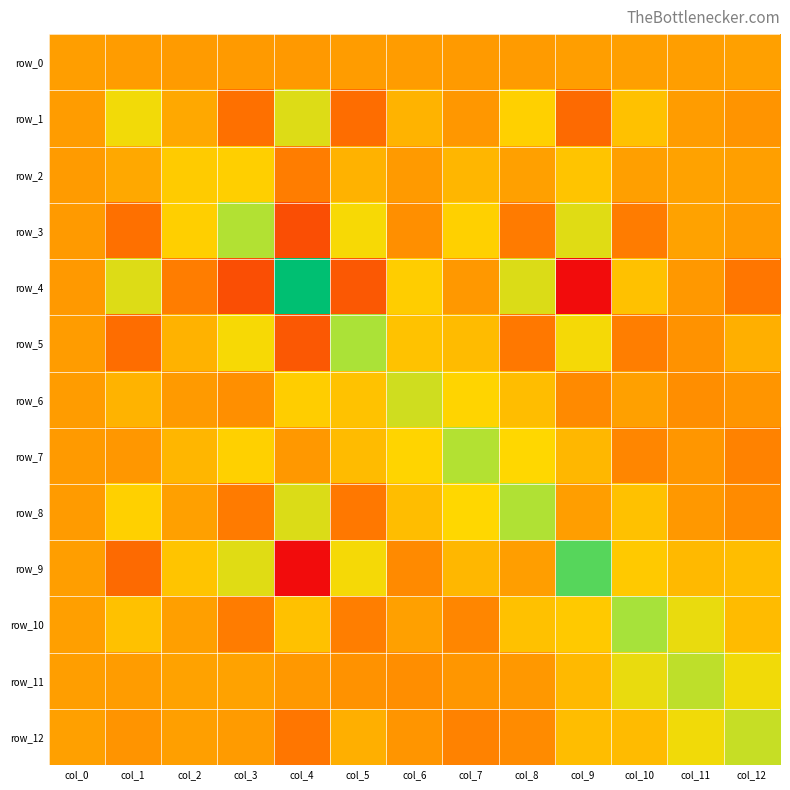

What is the lowest value of the row_1 series?

-41.8